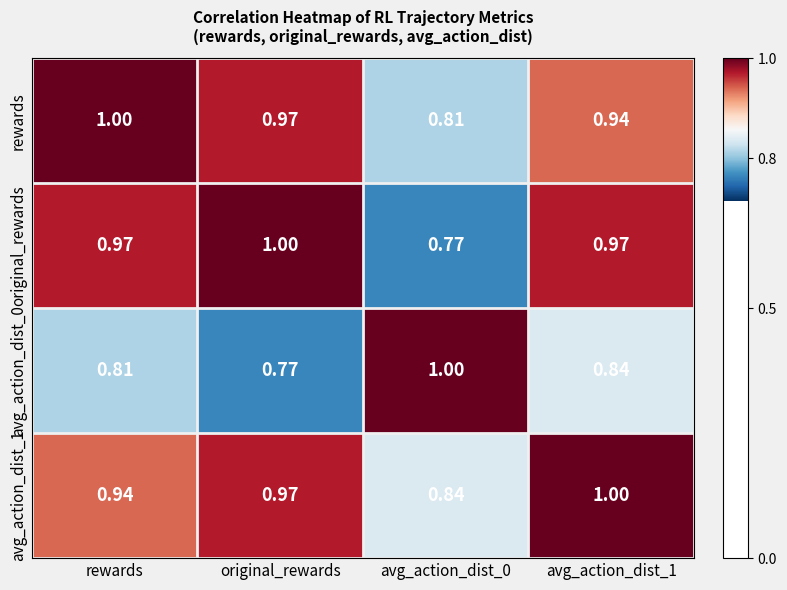

Which category has the lowest value in the avg_action_dist_0 series?

original_rewards